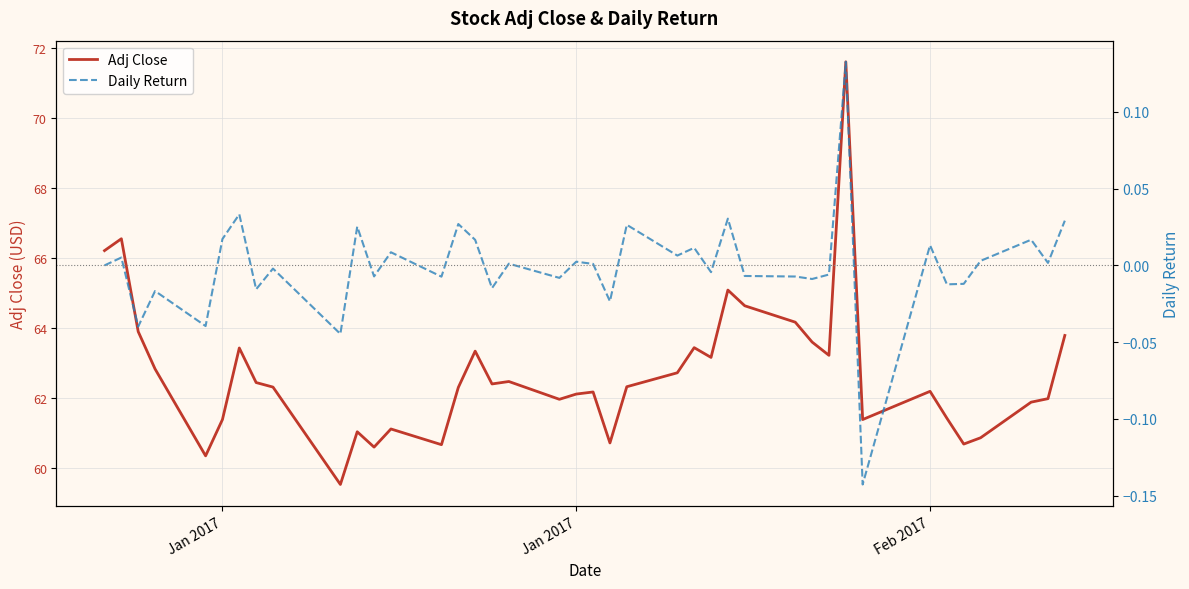

What is the lowest value of the Daily Return series?

-0.1